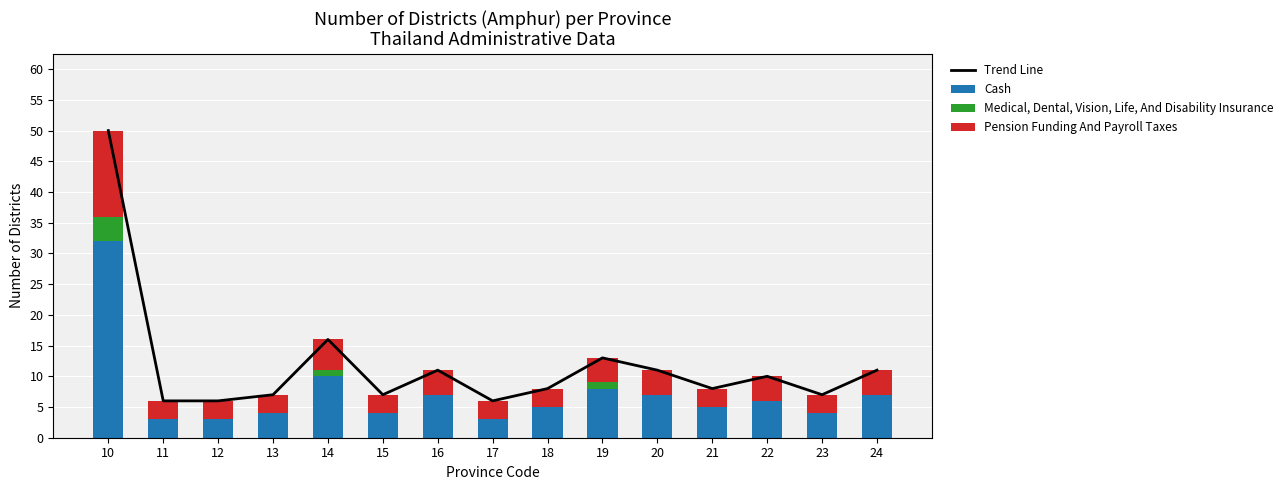

What is the value of the Cash bar at the 7th from the left?

7